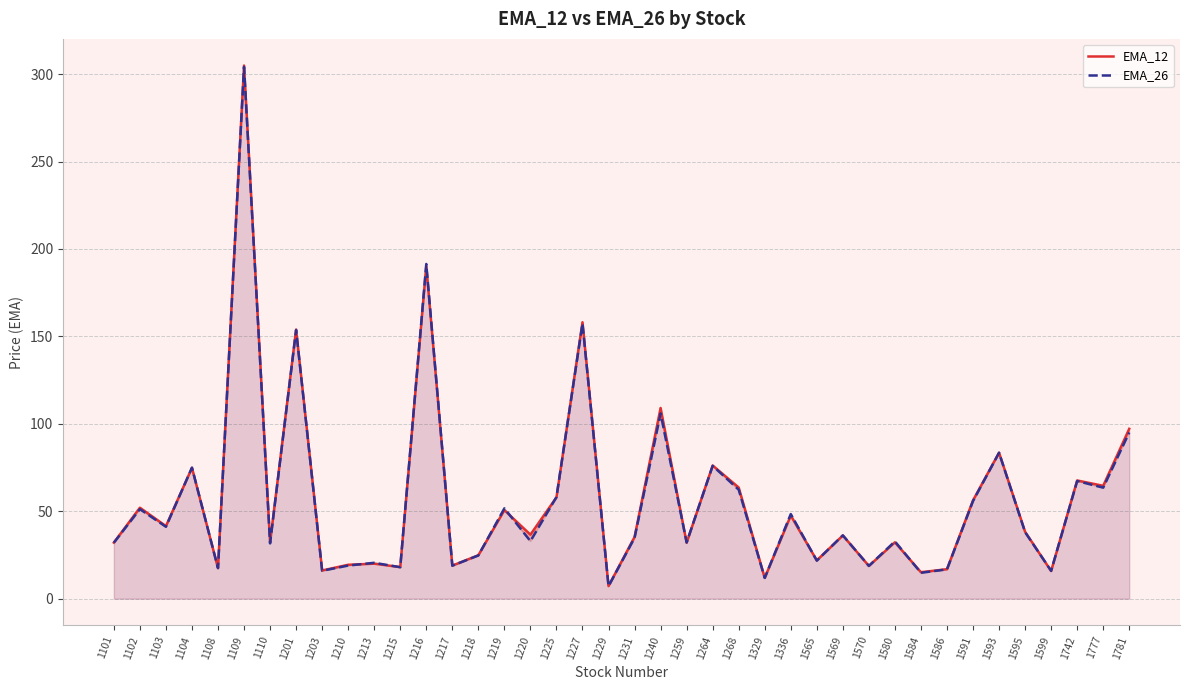

True or false: EMA_26 and EMA_12 intersect in this chart.

True